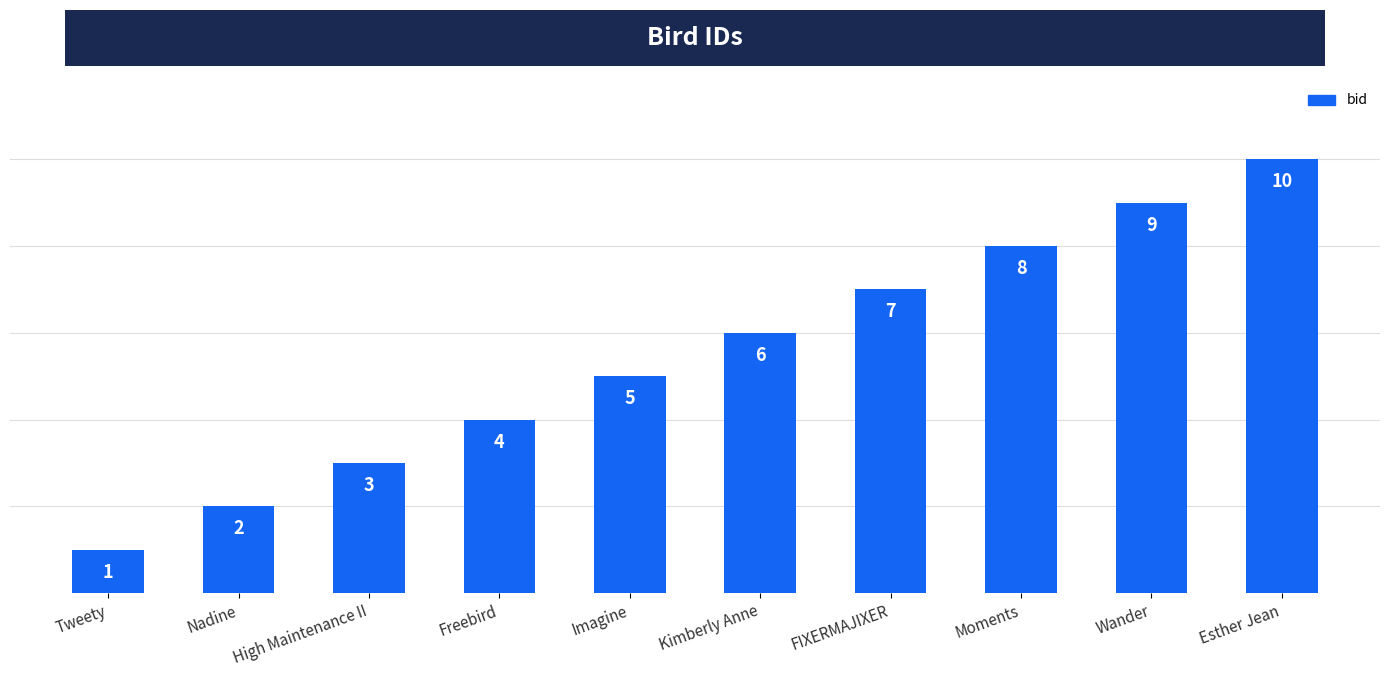

What is the change in value from Nadine to Esther Jean?

+8